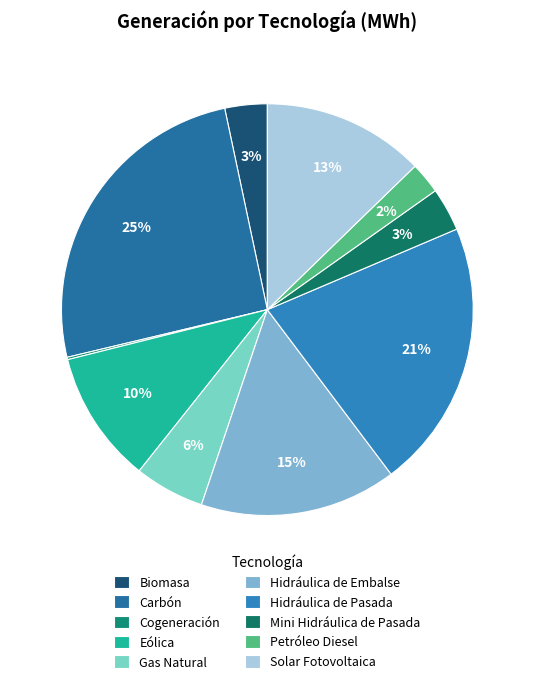

Is it true that Hidráulica de Embalse is 15% of the pie?

True